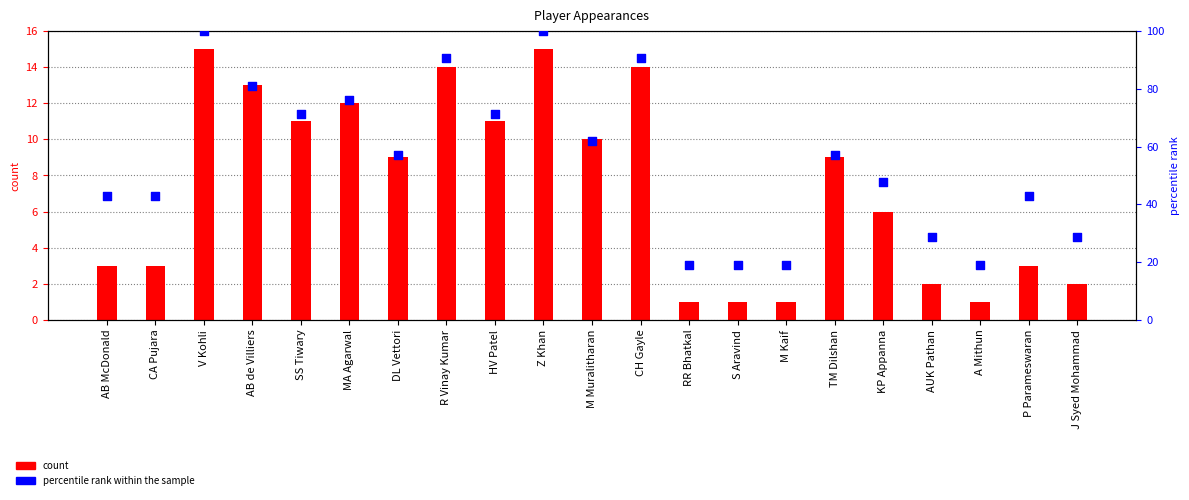

What are all the series names shown in the legend?

count, percentile rank within the sample